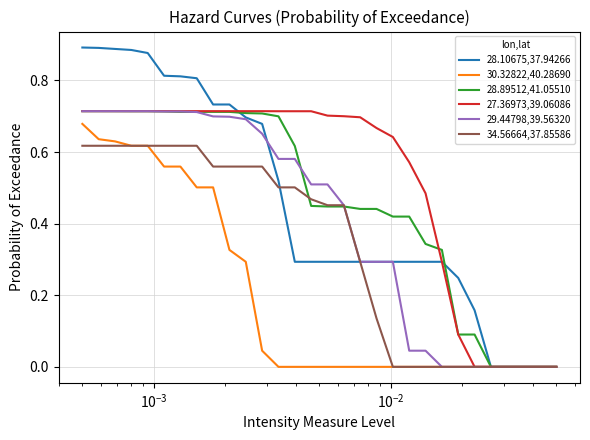

How many 28.89512,41.05510 values are between 0 and 1?

30